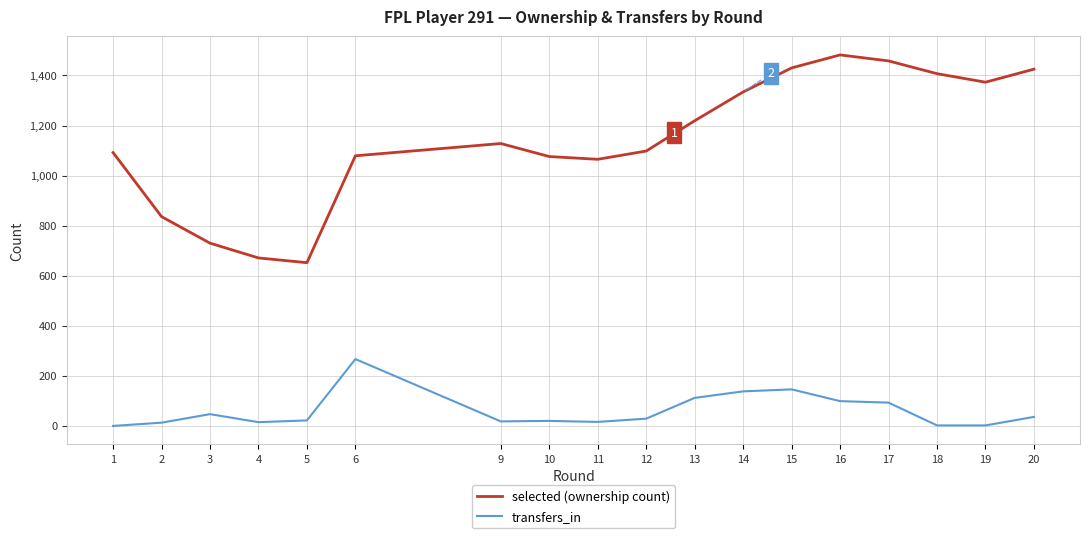

True or false: transfers_in and selected (ownership count) cross at least once.

False